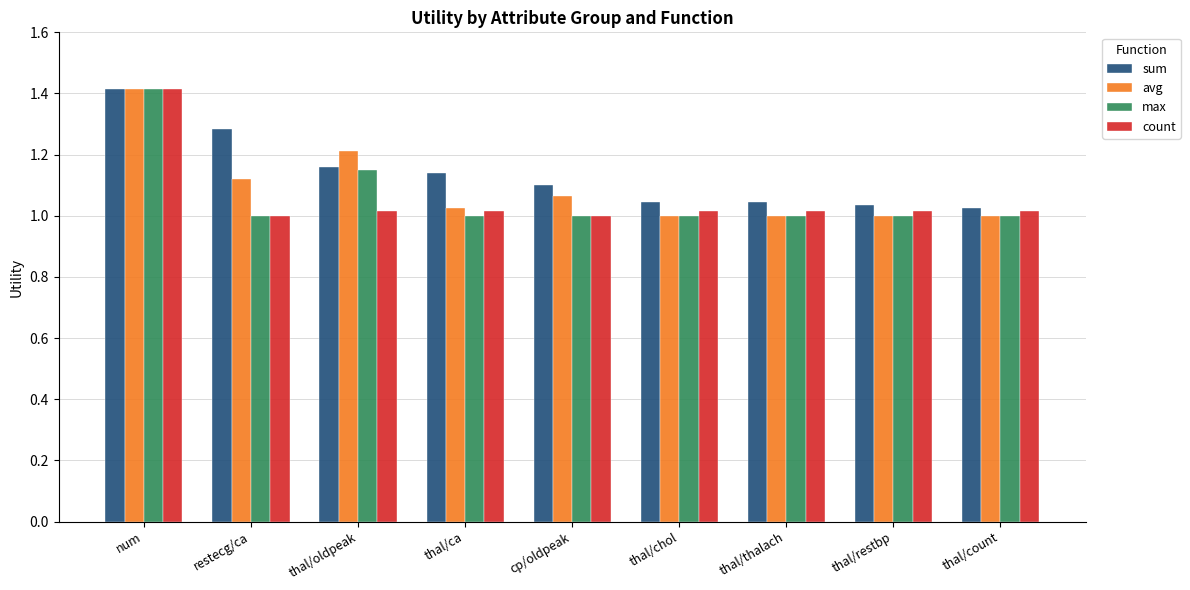

What is the sum of the max values at num and cp/oldpeak?

2.4